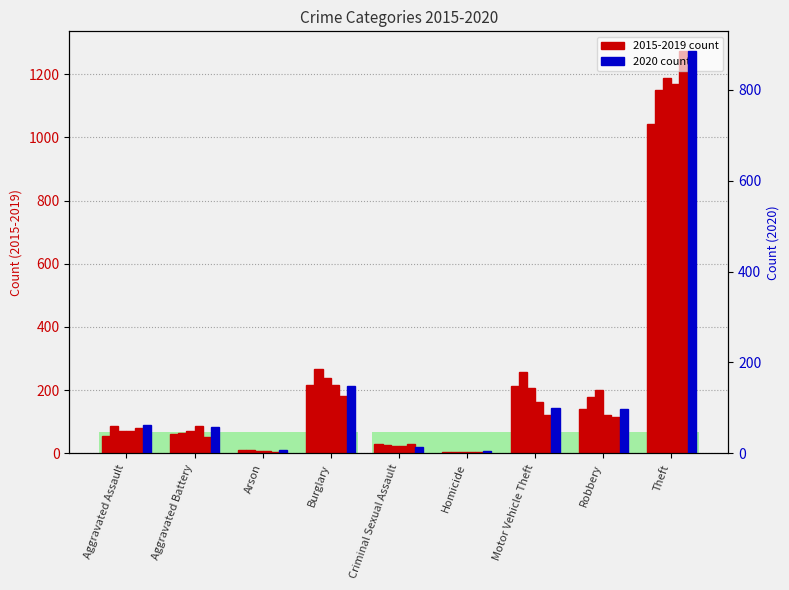

Reading left to right, what are all the values shown in this chart?

2015: Aggravated Assault=56	Aggravated Battery=60	Arson=10	Burglary=216	Criminal Sexual Assault=29	Homicide=5	Motor Vehicle Theft=212	Robbery=139	Theft=1041
2016: Aggravated Assault=88	Aggravated Battery=66	Arson=12	Burglary=266	Criminal Sexual Assault=25	Homicide=4	Motor Vehicle Theft=259	Robbery=178	Theft=1151
2017: Aggravated Assault=72	Aggravated Battery=71	Arson=7	Burglary=237	Criminal Sexual Assault=22	Homicide=4	Motor Vehicle Theft=208	Robbery=202	Theft=1188
2018: Aggravated Assault=72	Aggravated Battery=86	Arson=7	Burglary=218	Criminal Sexual Assault=24	Homicide=4	Motor Vehicle Theft=163	Robbery=121	Theft=1170
2019: Aggravated Assault=80	Aggravated Battery=53	Arson=5	Burglary=182	Criminal Sexual Assault=31	Homicide=4	Motor Vehicle Theft=123	Robbery=116	Theft=1272
2020: Aggravated Assault=62	Aggravated Battery=57	Arson=7	Burglary=148	Criminal Sexual Assault=15	Homicide=5	Motor Vehicle Theft=99	Robbery=97	Theft=884